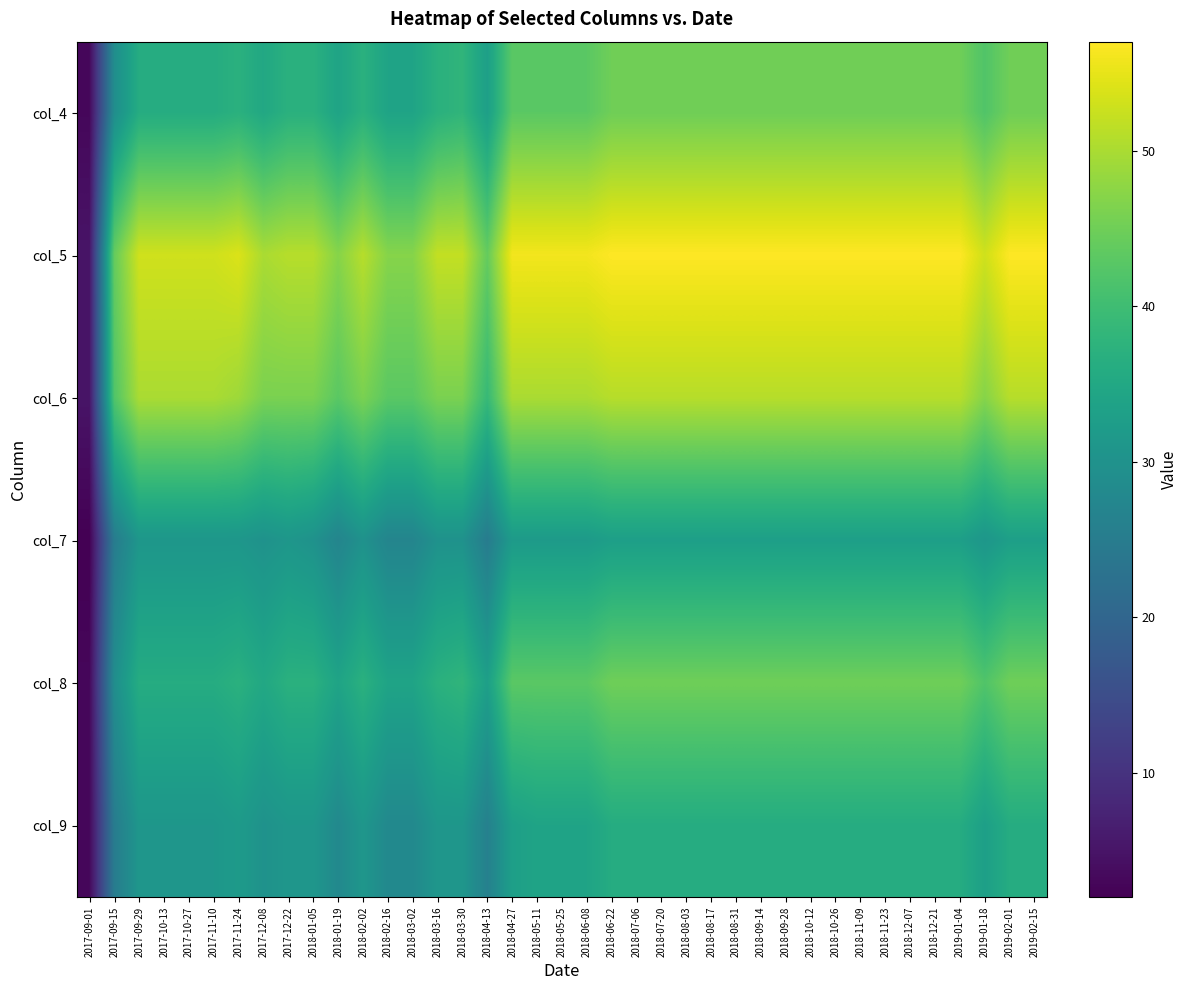

What is the total value across all series at 2018-03-16?

233